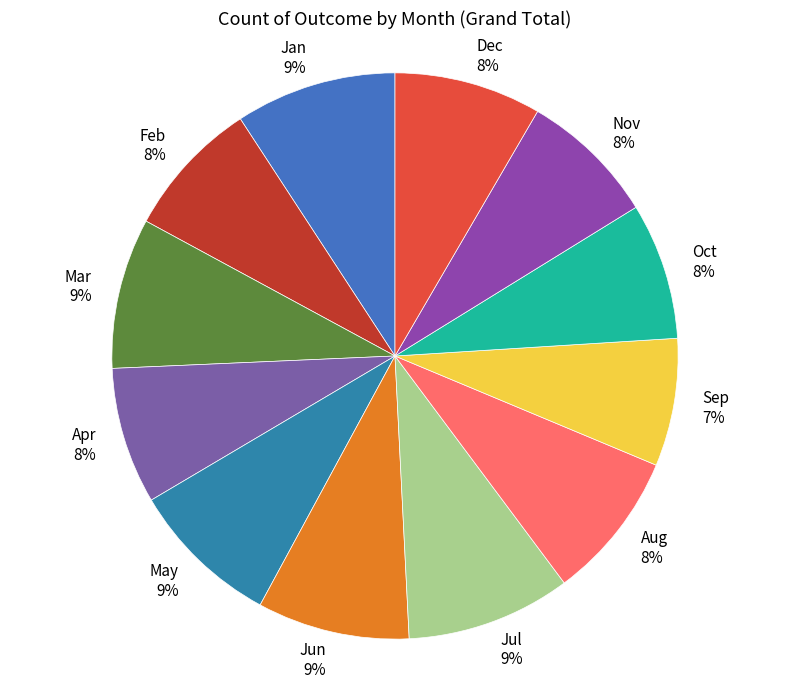

Count the number of slices in the pie.

12